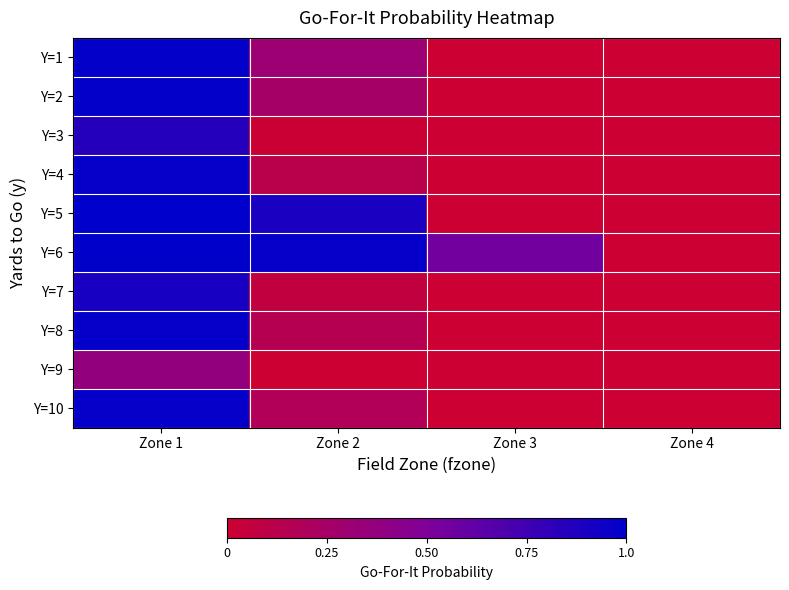

How many series are shown in this chart?

10